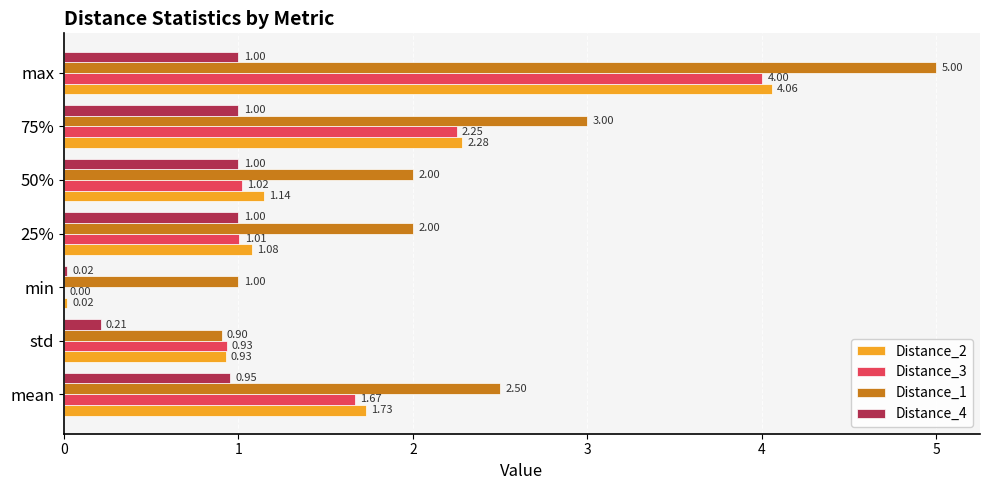

At which label is Distance_4 closest to 0?

min